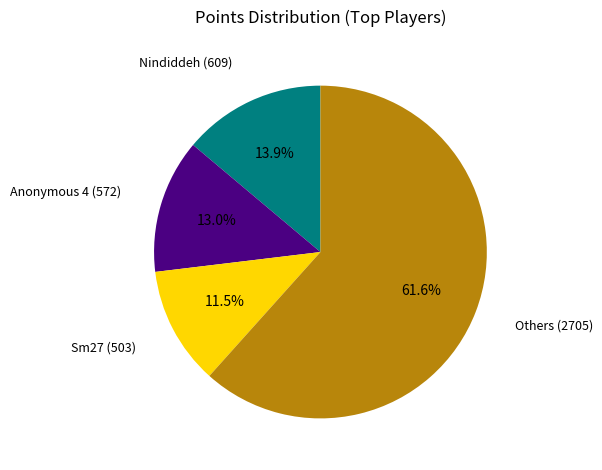

Is there a majority slice in this chart?

Yes